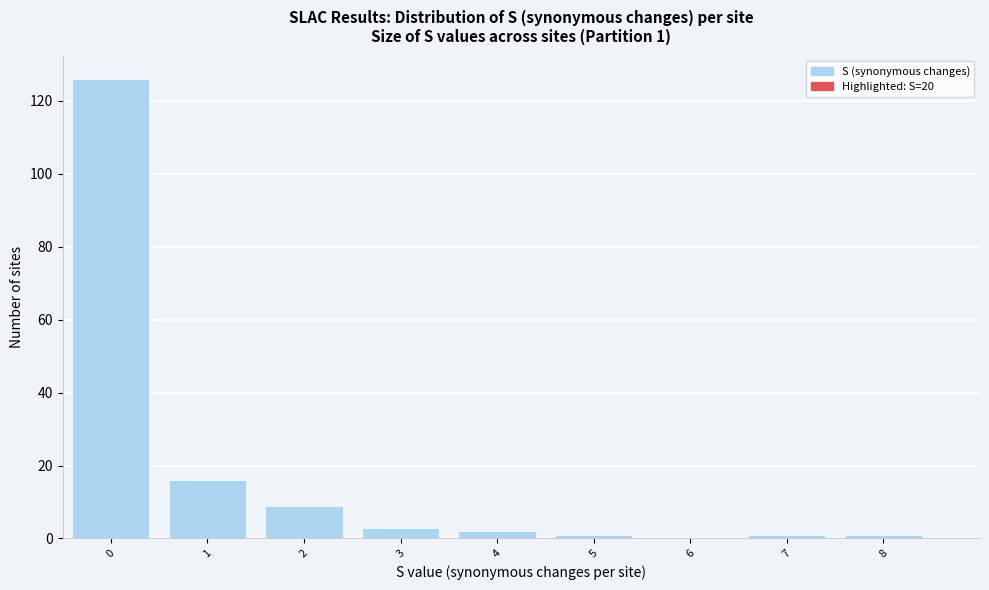

Reading left to right, what are all the values shown in this chart?

0=126	1=16	2=9	3=3	4=2	5=1	6=0	7=1	8=1